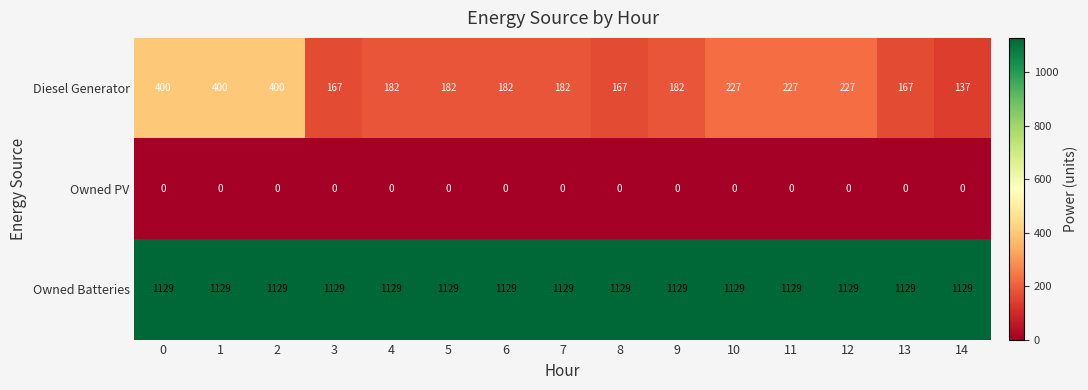

Which series has the widest spread of values?

Diesel Generator